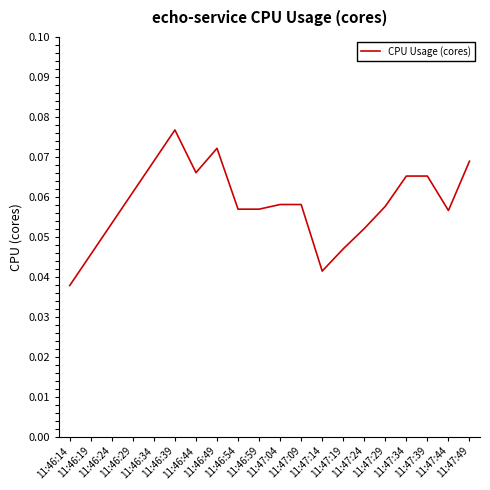

Which label corresponds to the largest value in the chart?

11:46:39